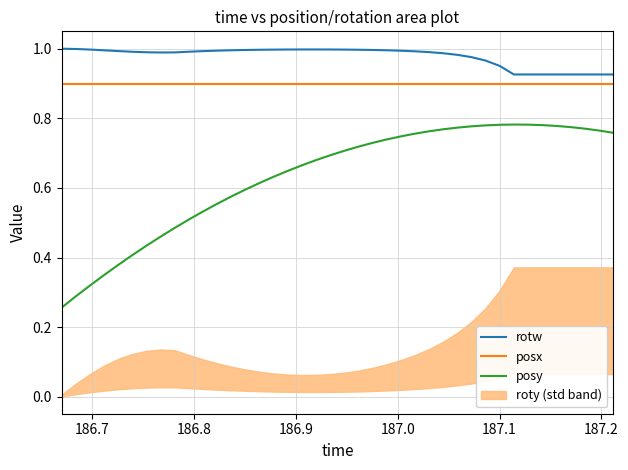

True or false: posy and rotw cross at least once.

False